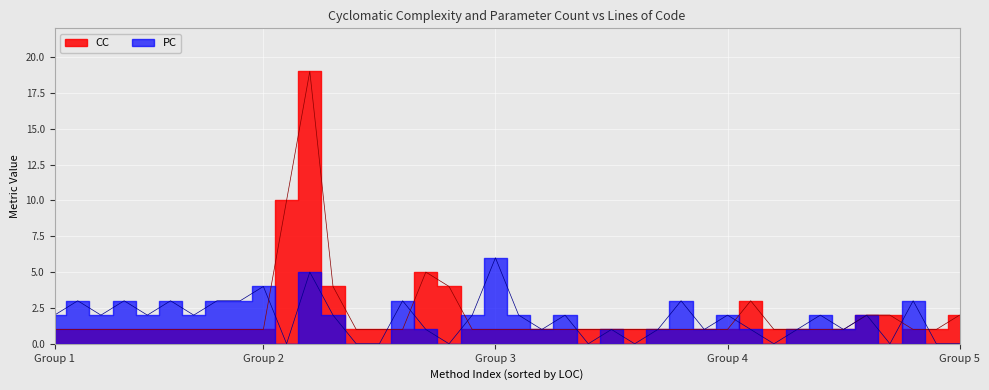

What are all the series names shown in the legend?

CC, PC